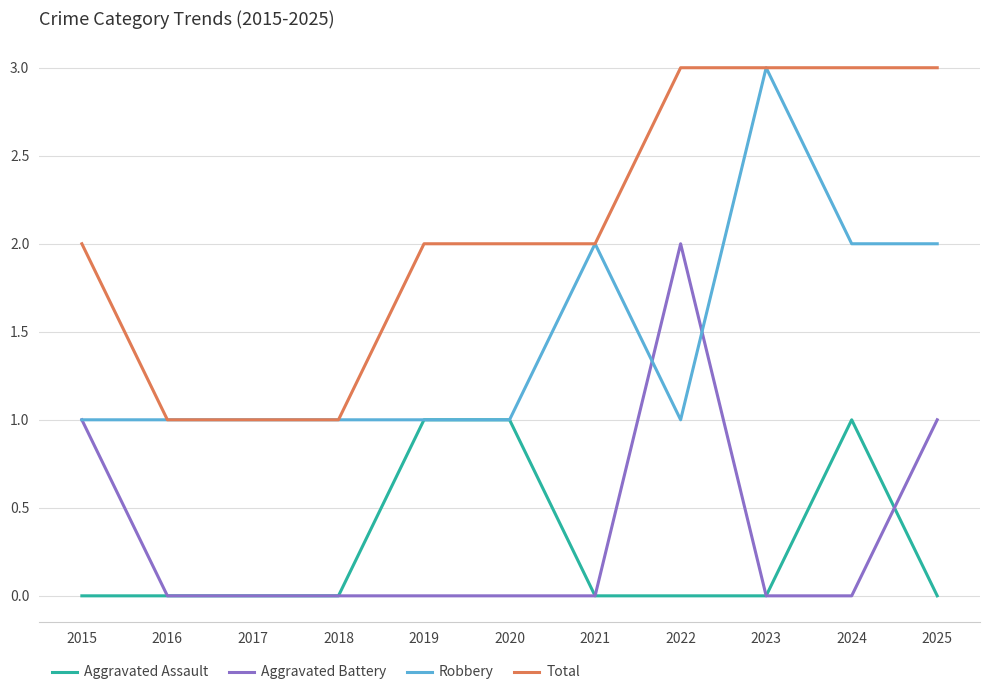

At 2024, list the series in order from smallest to largest.

Aggravated Battery, Aggravated Assault, Robbery, Total